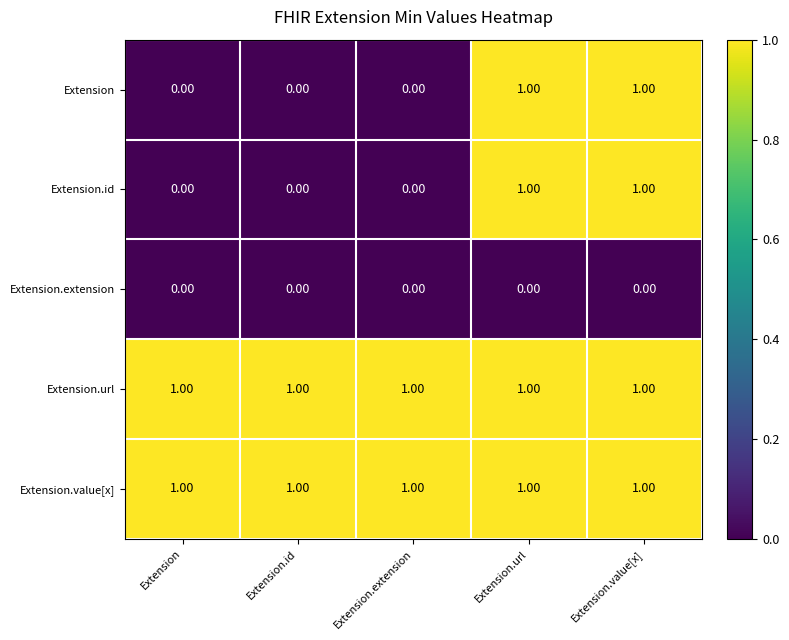

What is the sum of all Extension.url values?

5